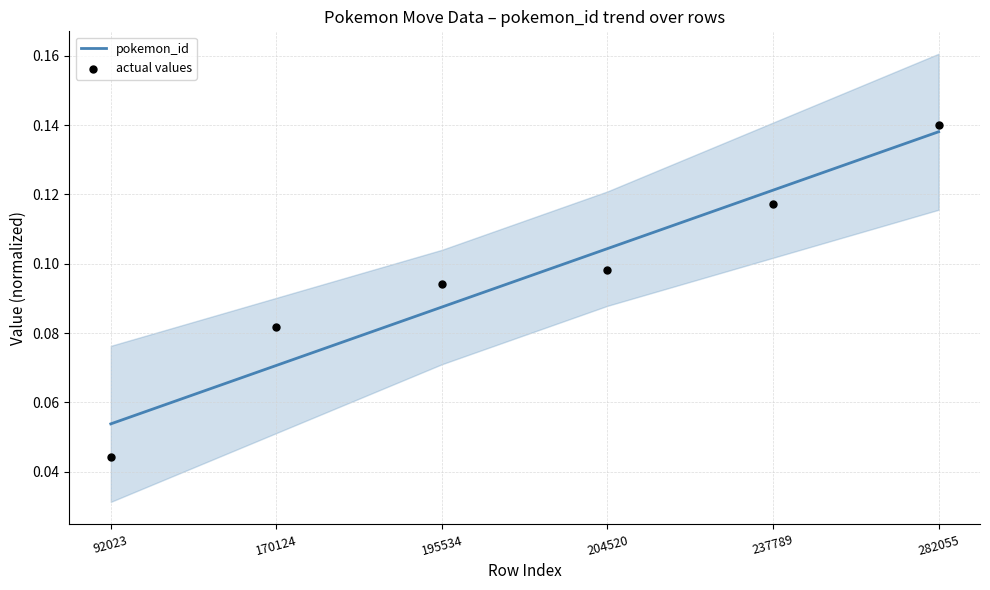

What is the total value across all series at 237789?

0.2